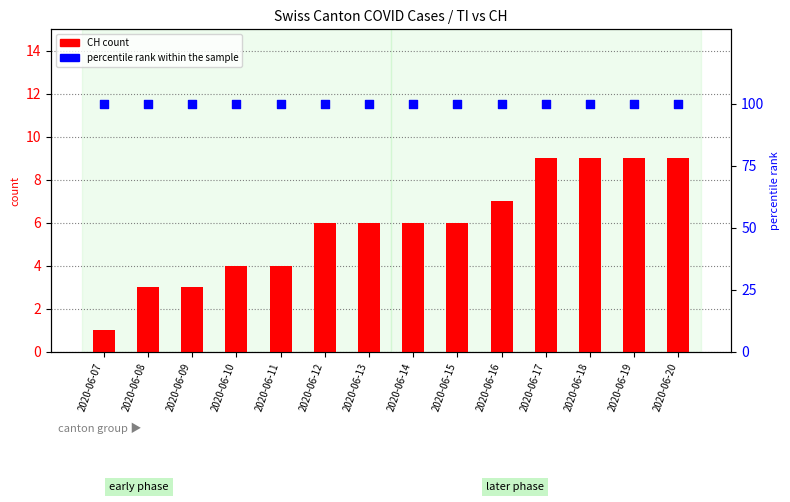

Which series reaches the minimum Y coordinate?

CH (count)